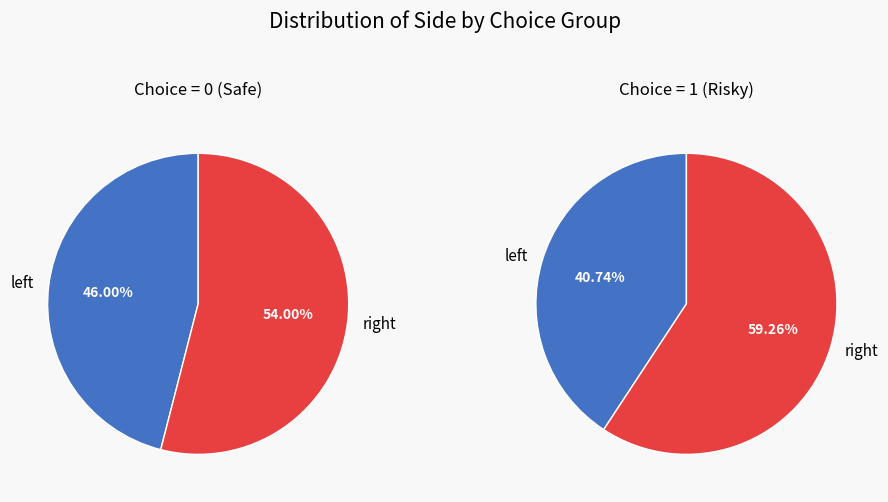

To the nearest percent, what is the average slice percentage?

50%